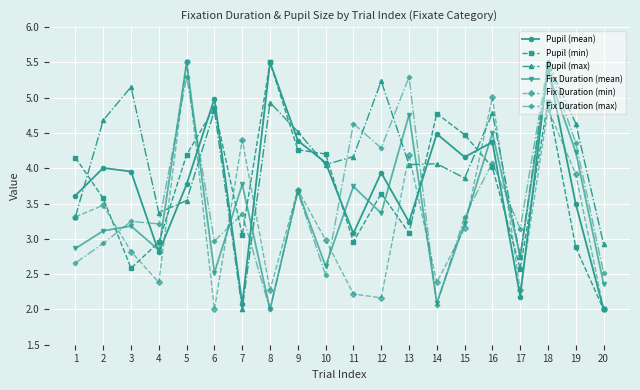

What is the value of the Fix Duration (mean) point at the 11th from the left?

3.7